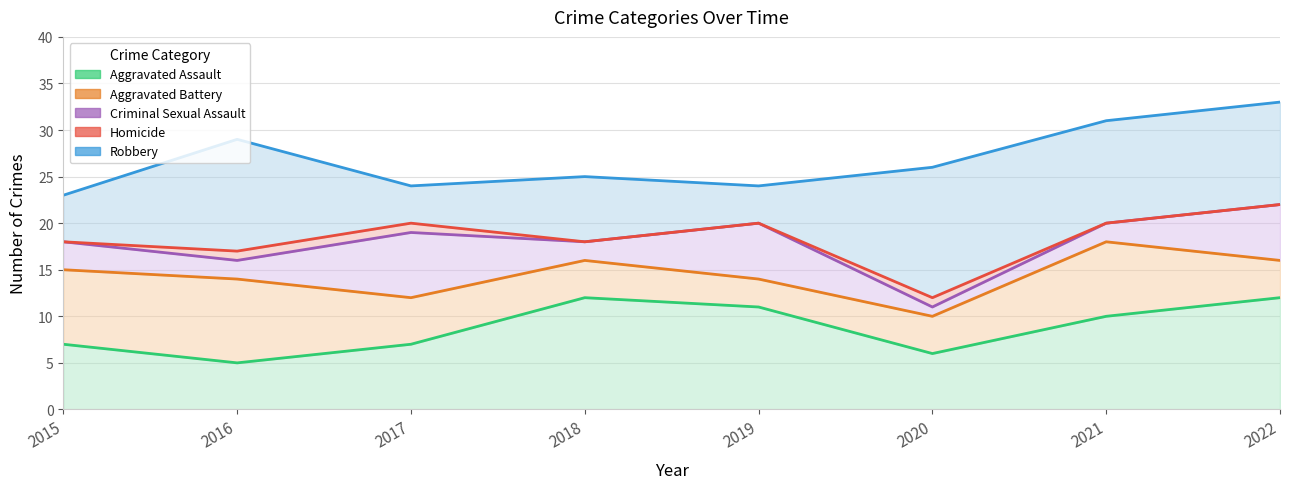

Reading left to right, transcribe all the data shown in this chart.

Aggravated Assault: 2015=7	2016=5	2017=7	2018=12	2019=11	2020=6	2021=10	2022=12
Aggravated Battery: 2015=8	2016=9	2017=5	2018=4	2019=3	2020=4	2021=8	2022=4
Criminal Sexual Assault: 2015=3	2016=2	2017=7	2018=2	2019=6	2020=1	2021=2	2022=6
Homicide: 2015=0	2016=1	2017=1	2018=0	2019=0	2020=1	2021=0	2022=0
Robbery: 2015=5	2016=12	2017=4	2018=7	2019=4	2020=14	2021=11	2022=11